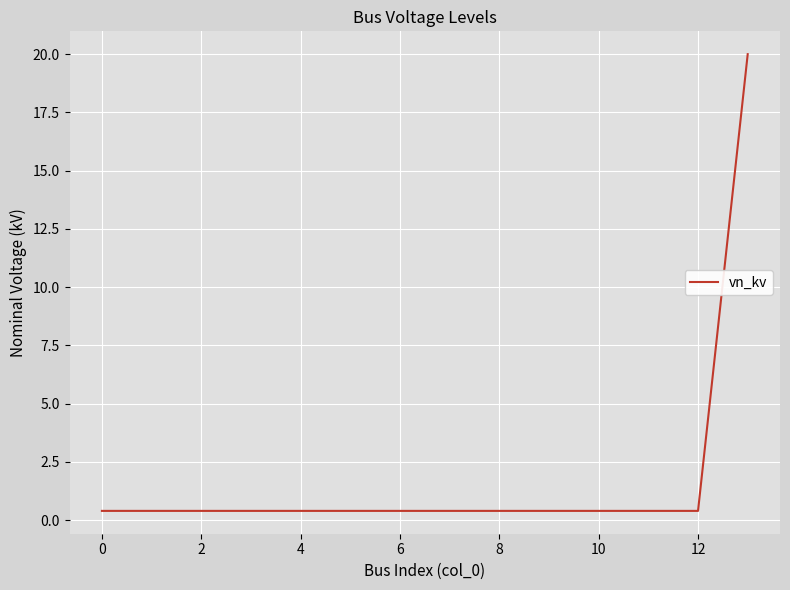

What is the maximum value shown in the chart?

20.0